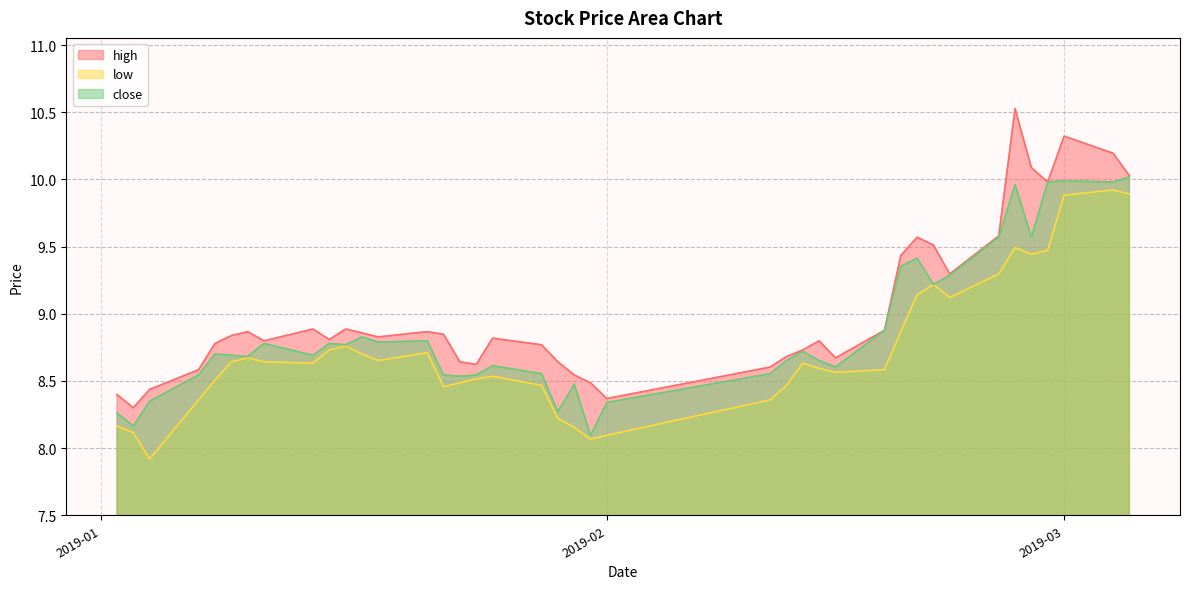

What is the sum of all high values?

360.8